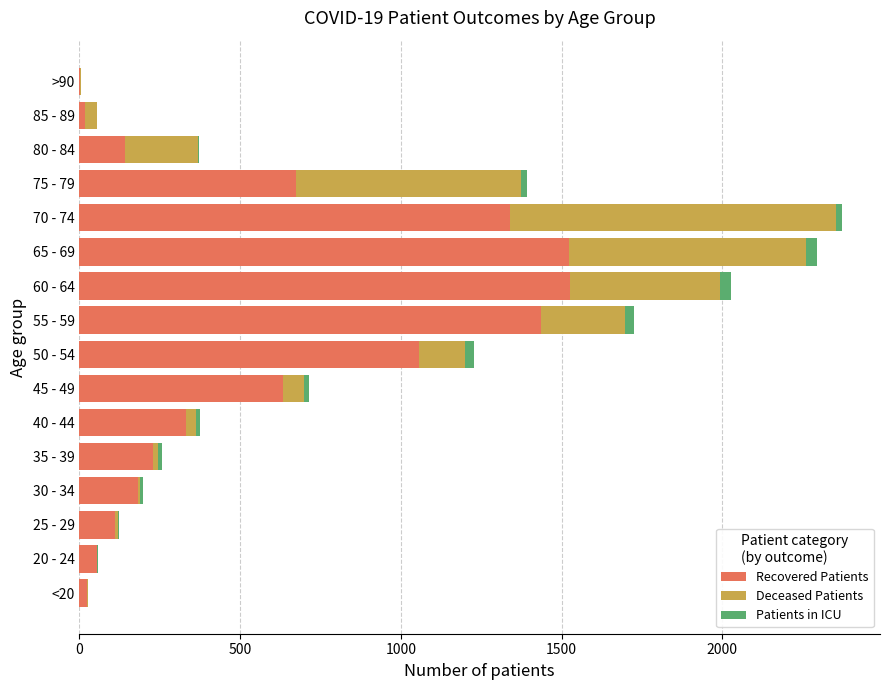

What is the sum of all Recovered Patients values?

9286